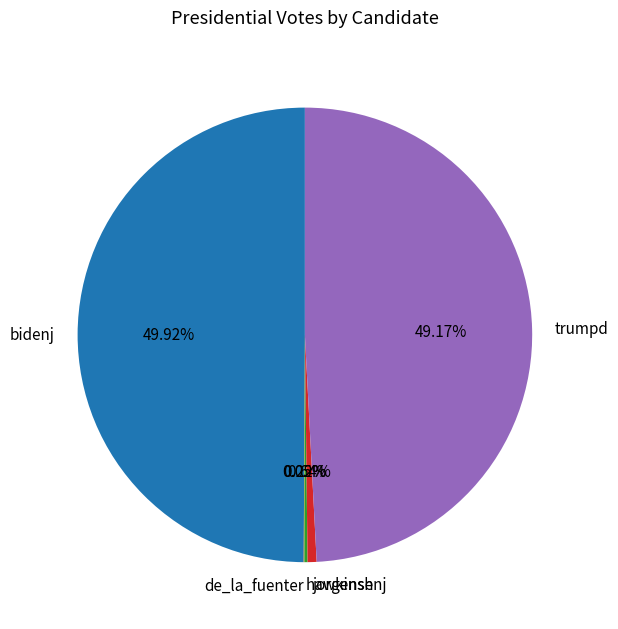

What is the largest slice in the pie chart?

bidenj